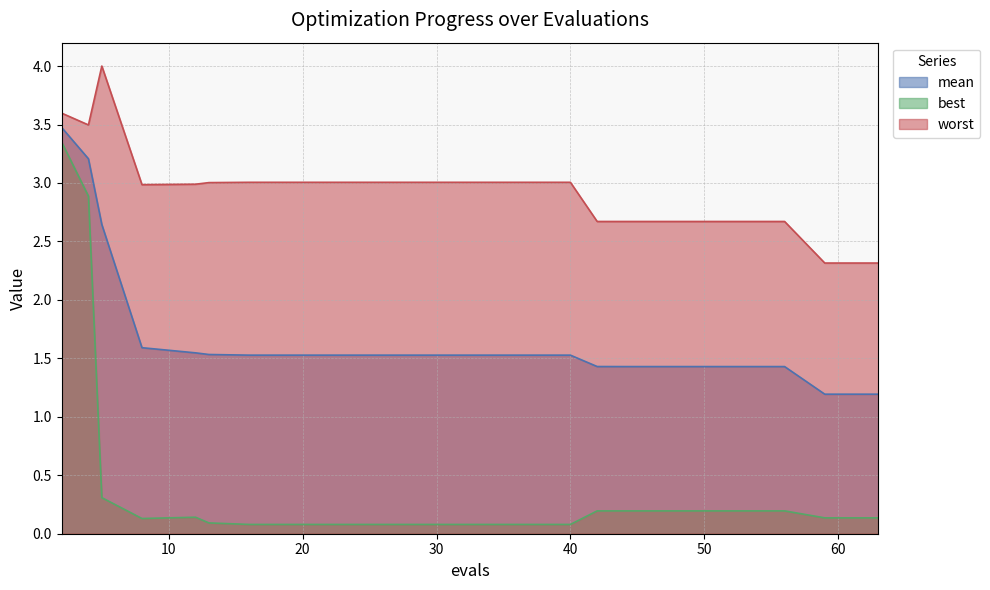

True or false: worst and best intersect in this chart.

False